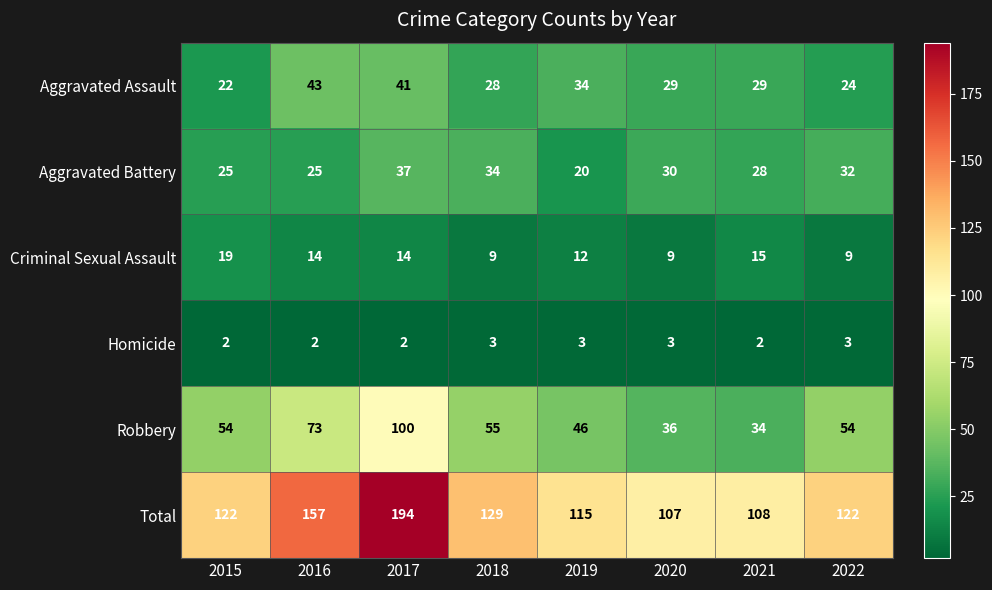

Between 2019 and 2021, which series saw the biggest shift?

Robbery